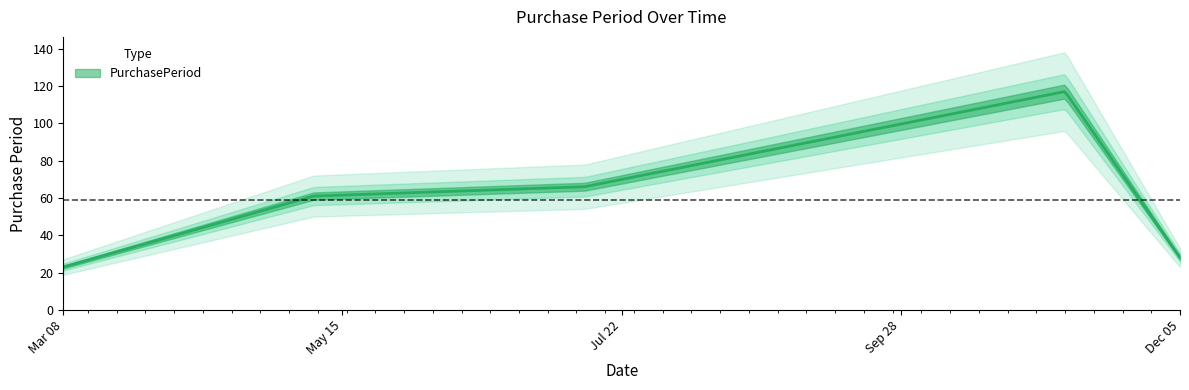

What position from the left is 2017-12-05?

5